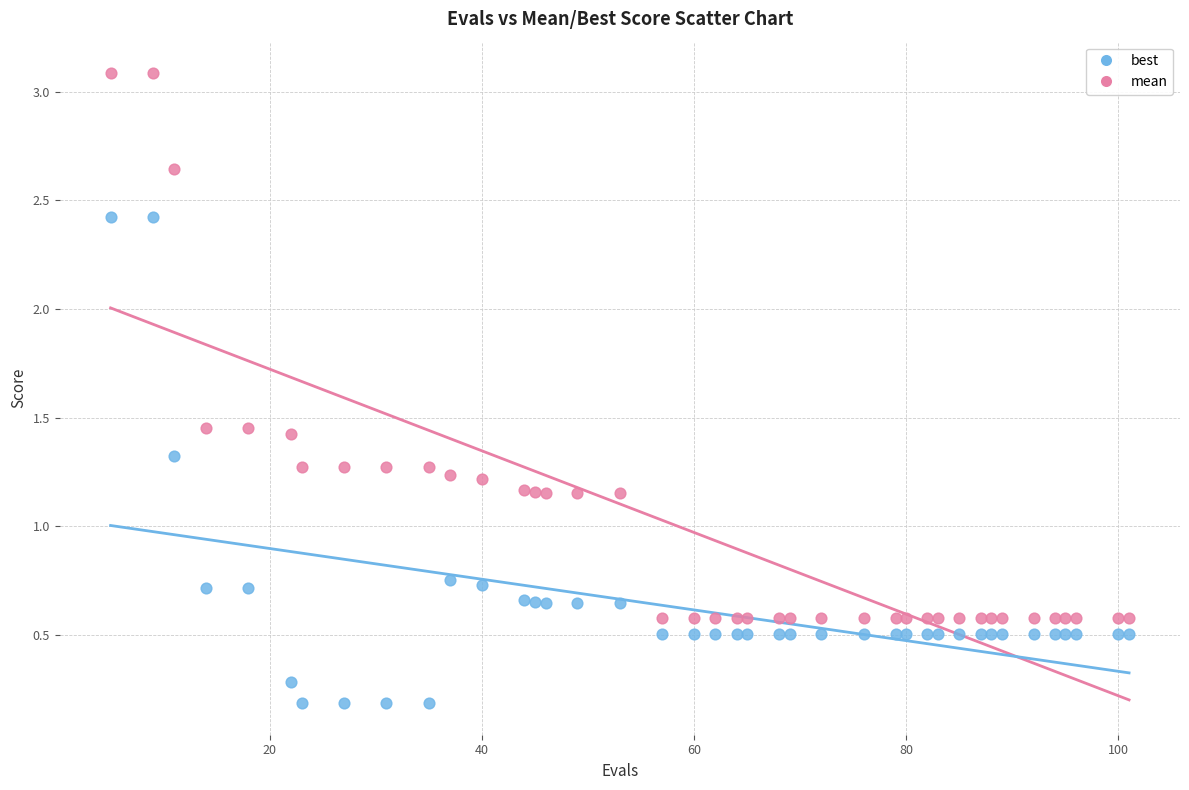

Which series reaches the maximum Y coordinate?

mean